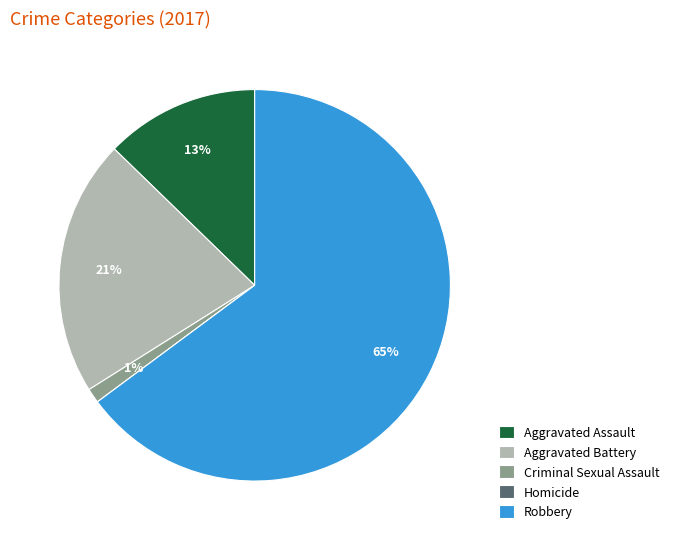

Which category has the biggest portion of the pie?

Robbery